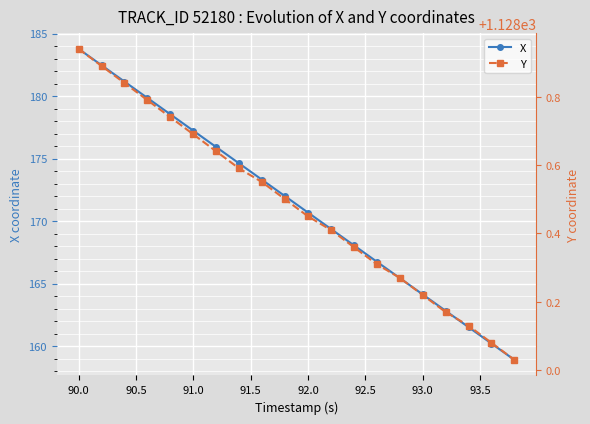

What is the minimum value shown in the chart?

158.9